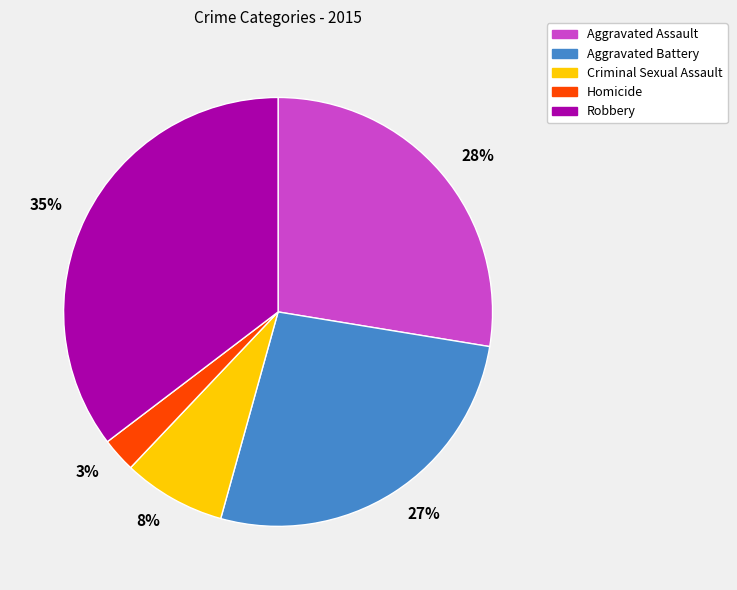

Which category has the smallest portion of the pie?

3%